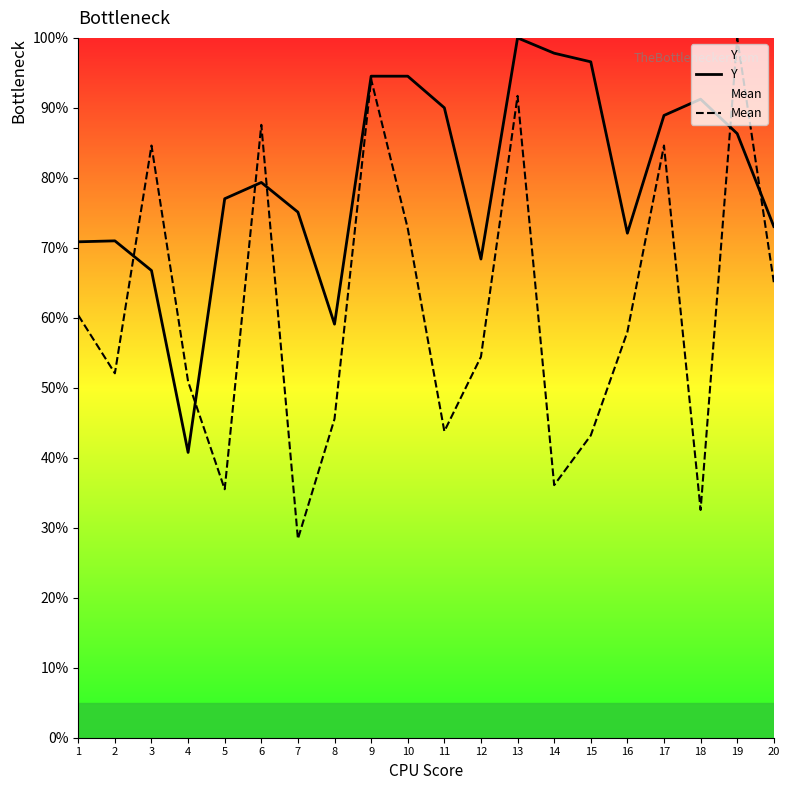

Reading left to right, what are all the values shown in this chart?

Y: 1=70.9	2=71.0	3=66.8	4=40.8	5=77.0	6=79.3	7=75.1	8=59.1	9=94.5	10=94.5	11=90.0	12=68.4	13=100.0	14=97.8	15=96.6	16=72.1	17=88.9	18=91.2	19=86.3	20=73.1
Mean: 1=60.4	2=52.1	3=84.6	4=50.9	5=35.5	6=87.6	7=28.4	8=45.6	9=94.1	10=72.8	11=43.8	12=54.4	13=91.7	14=36.1	15=43.2	16=58.0	17=84.6	18=32.5	19=100.0	20=65.1